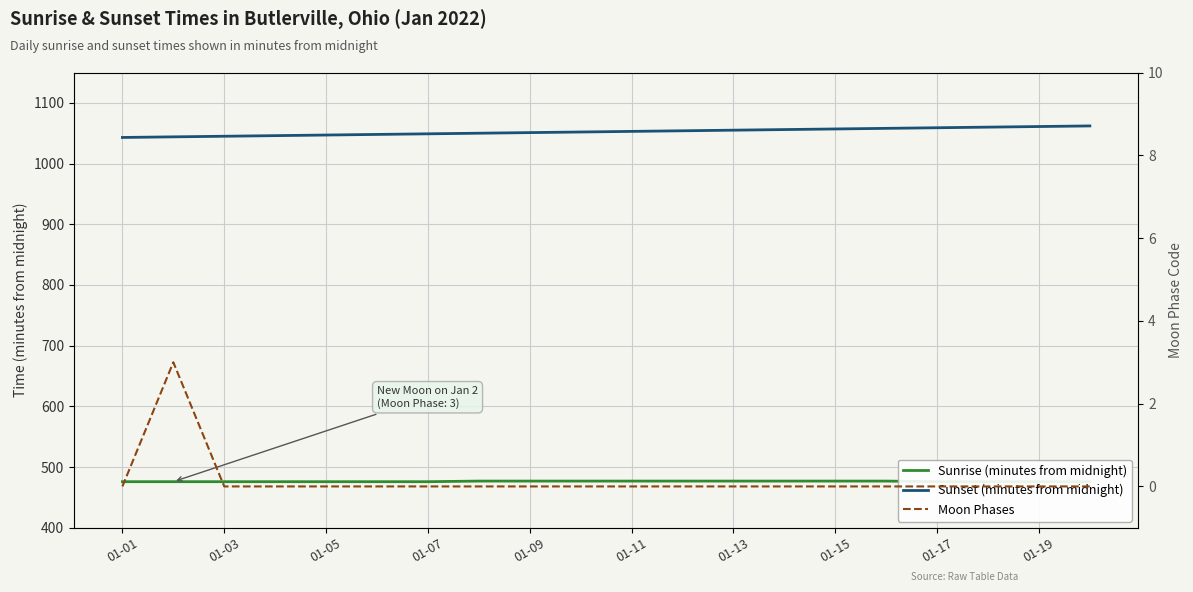

Does the chart display data point markers on the line(s)?

No